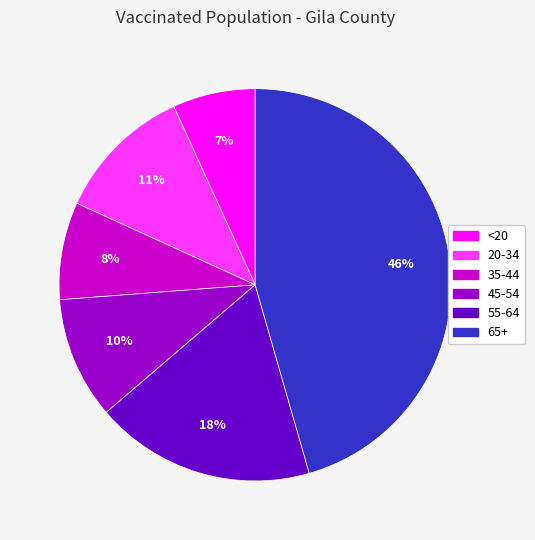

To the nearest percent, what portion does 55-64 represent?

18%